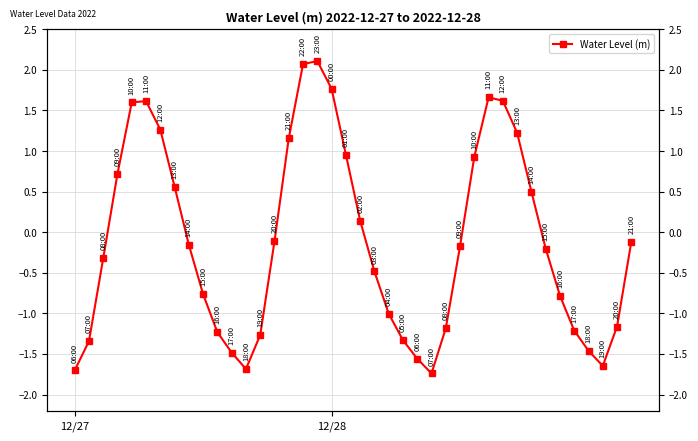

The value at 5 is 1.6. True or false?

True